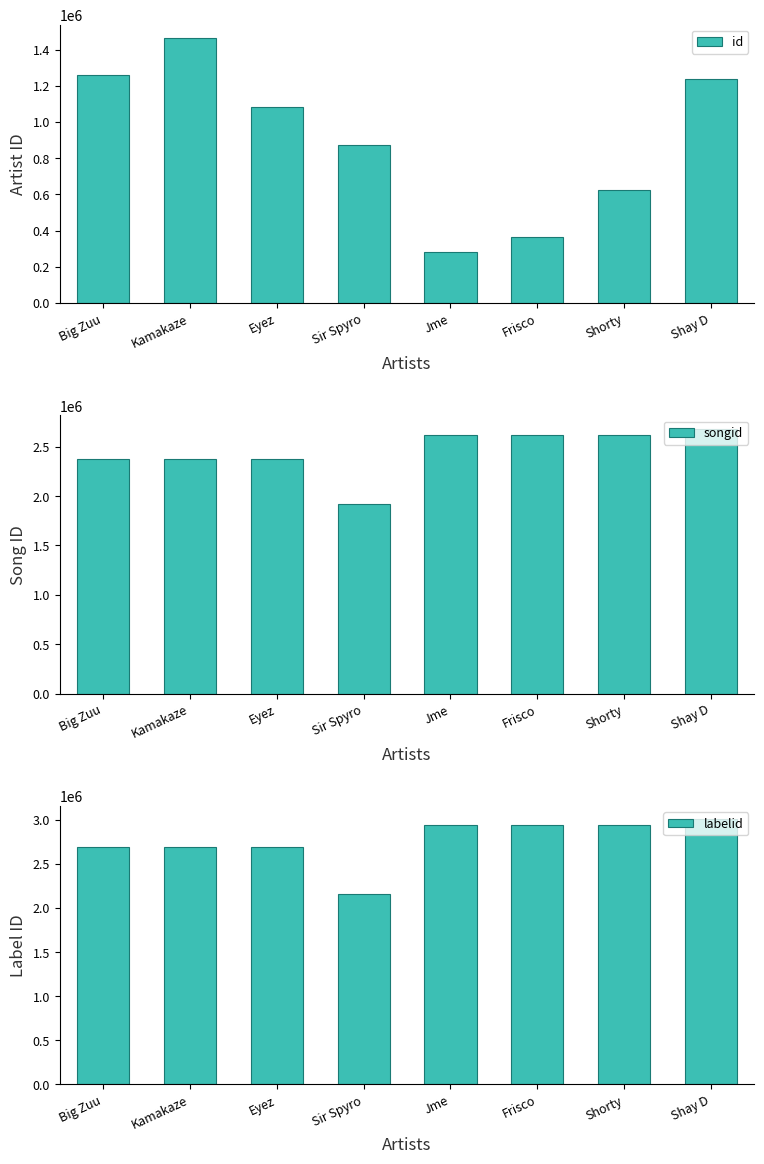

Is it true that songid equals 2373347 at Big Zuu?

True